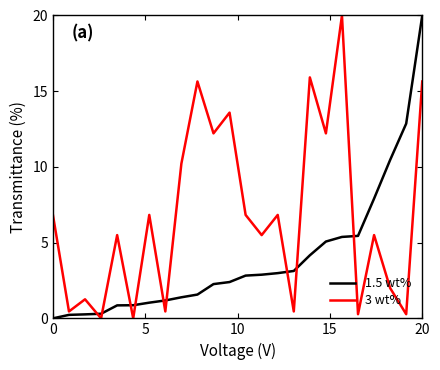

How many categories are shown in the chart?

24